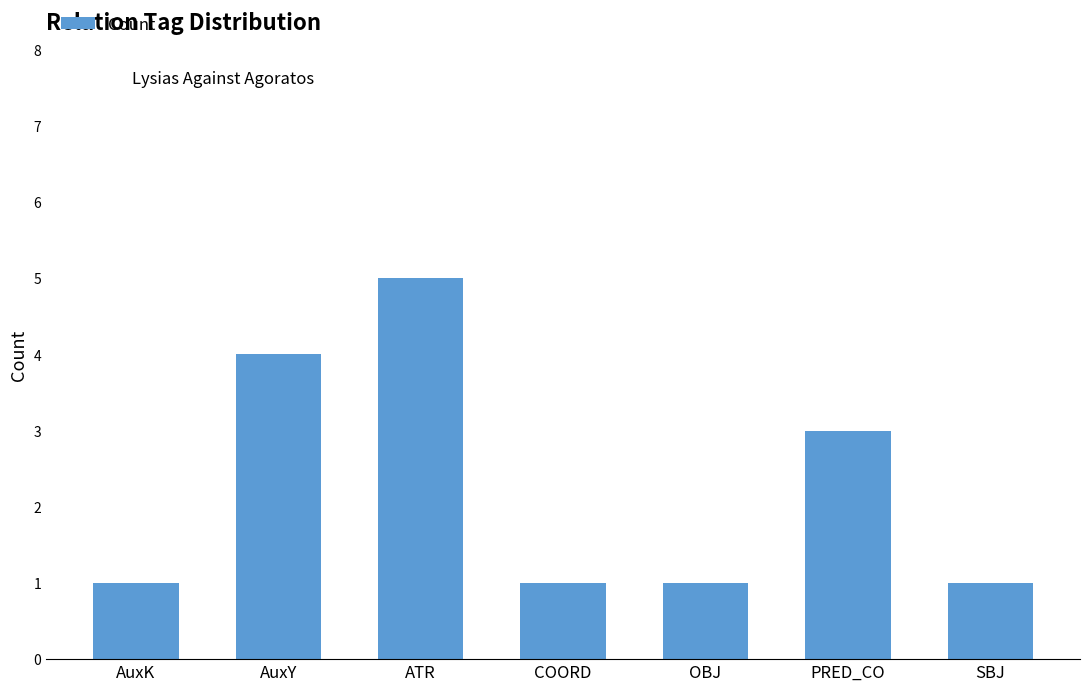

Count the values in the range 1 to 4.

6